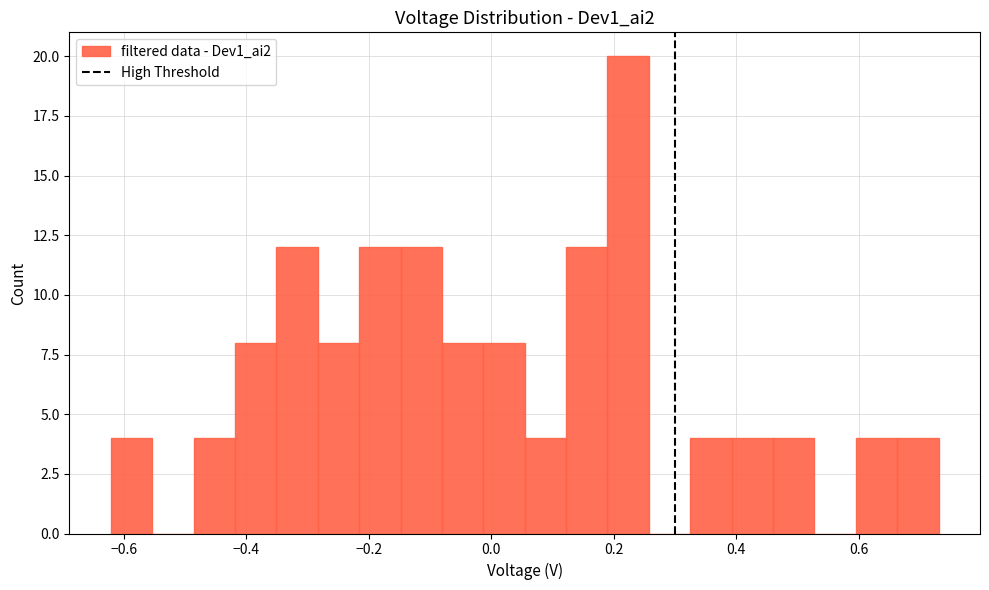

Around what value on the x-axis is the tallest bar? Give the approximate position of its centre, as read against the axis.

0.22